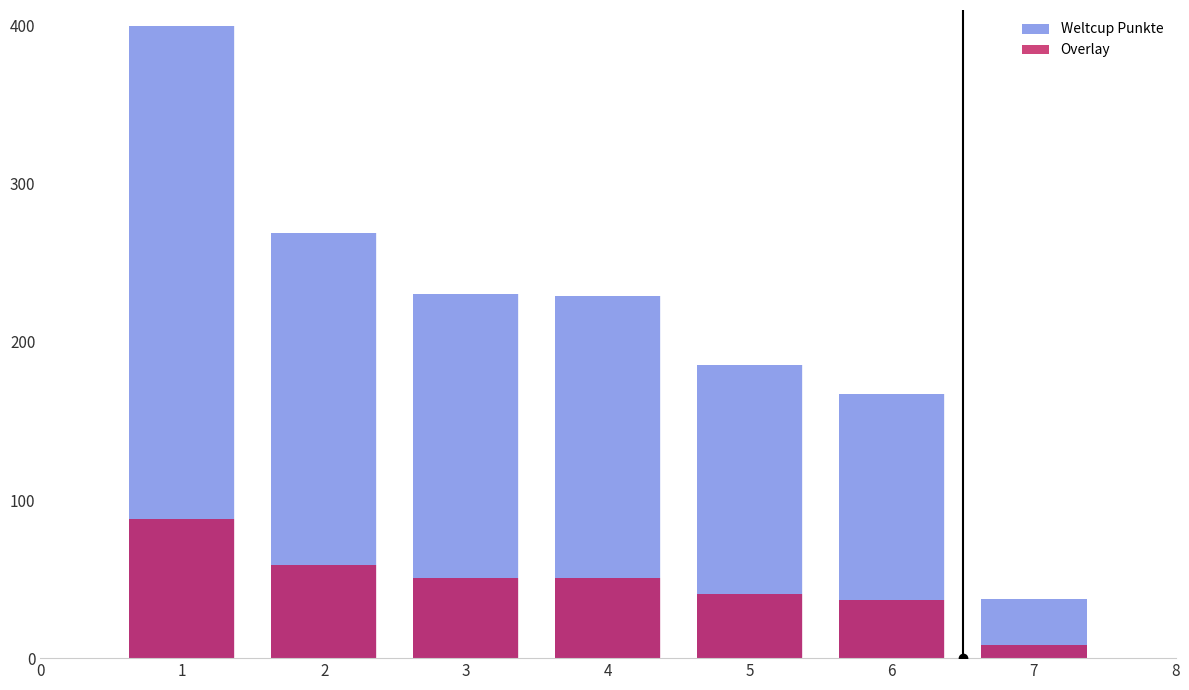

Which series changed the most between 1 and 4?

Weltcup Punkte